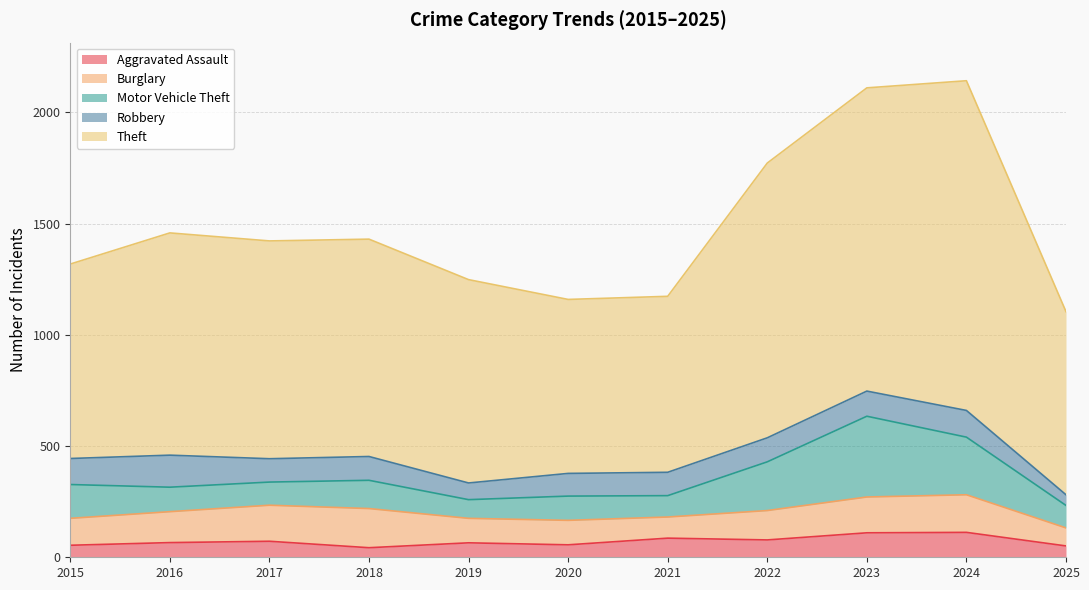

Which label corresponds to the smallest value in the chart?

2018